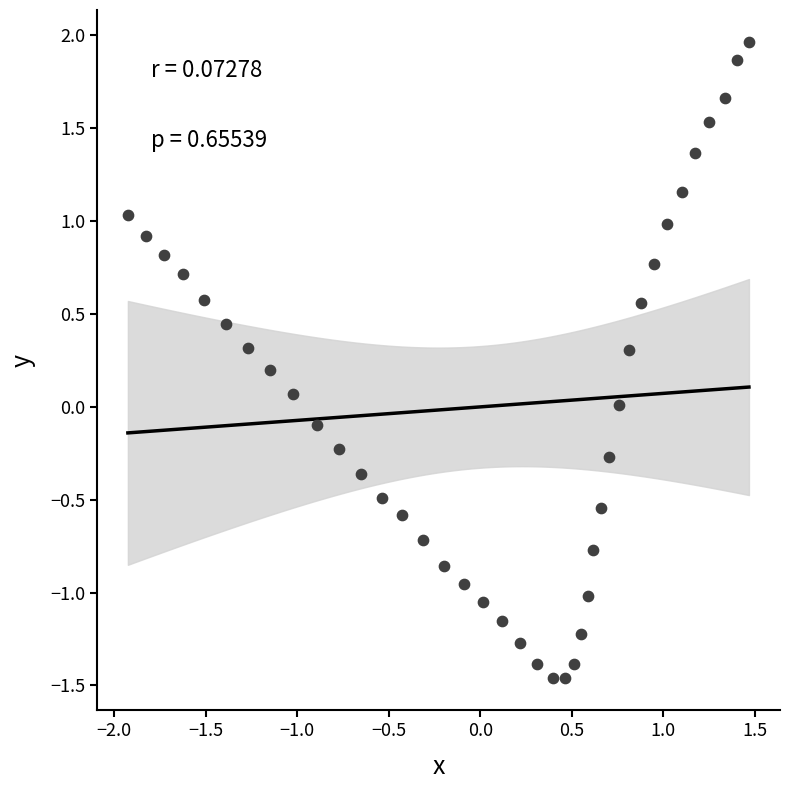

What is the range of X values (max minus min)?

3.4